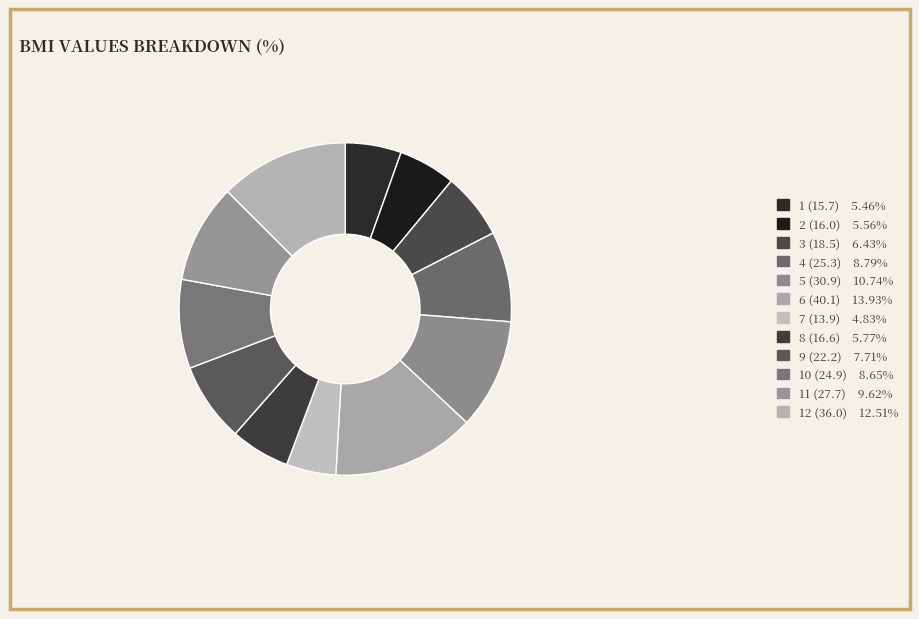

What percentage is the 11 (27.7) slice, to the nearest percent?

10%